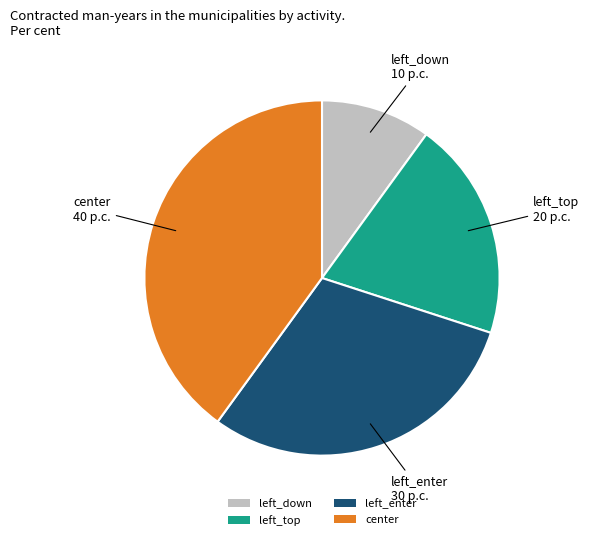

Is there a majority slice in this chart?

No